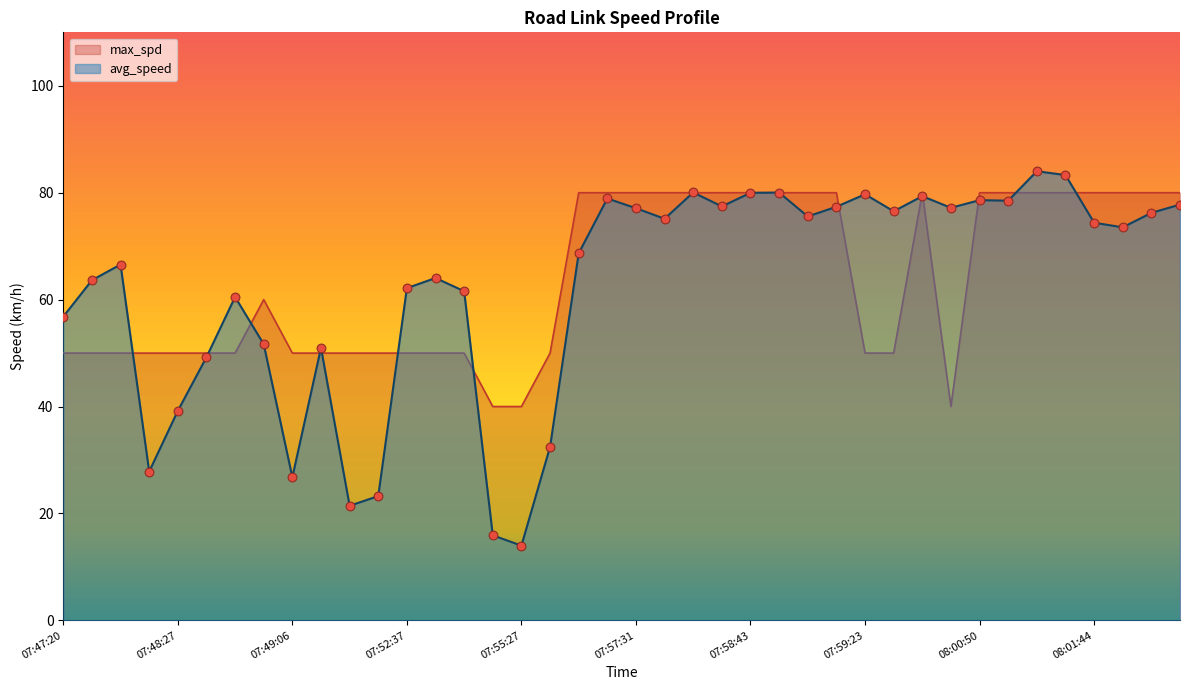

Which series reaches the maximum Y coordinate?

avg_speed